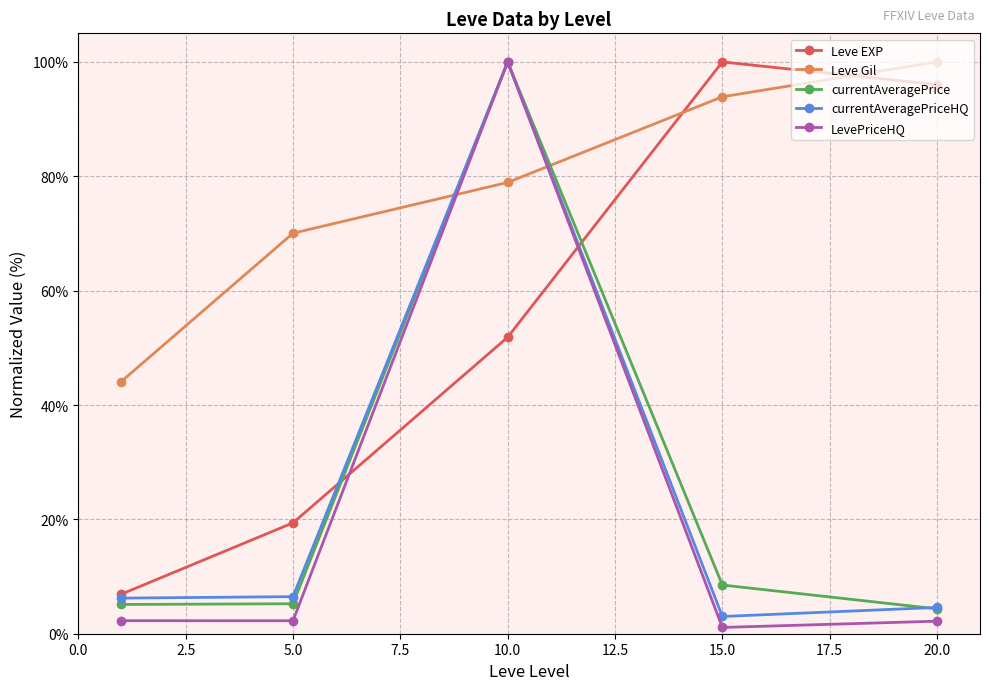

How many series are shown in this chart?

5